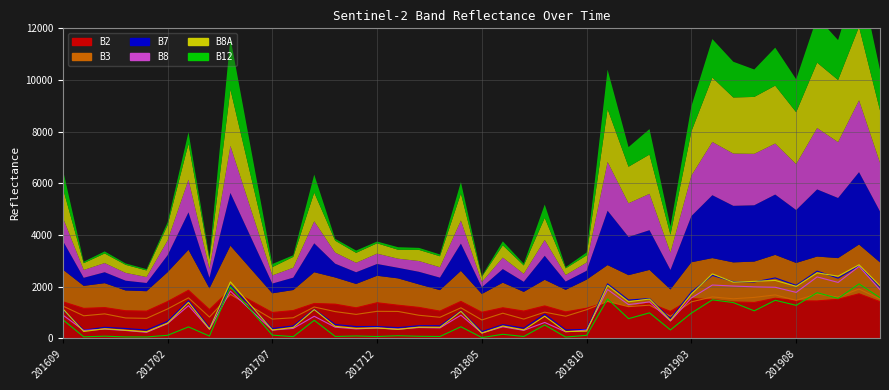

How many lines are shown in the chart?

6